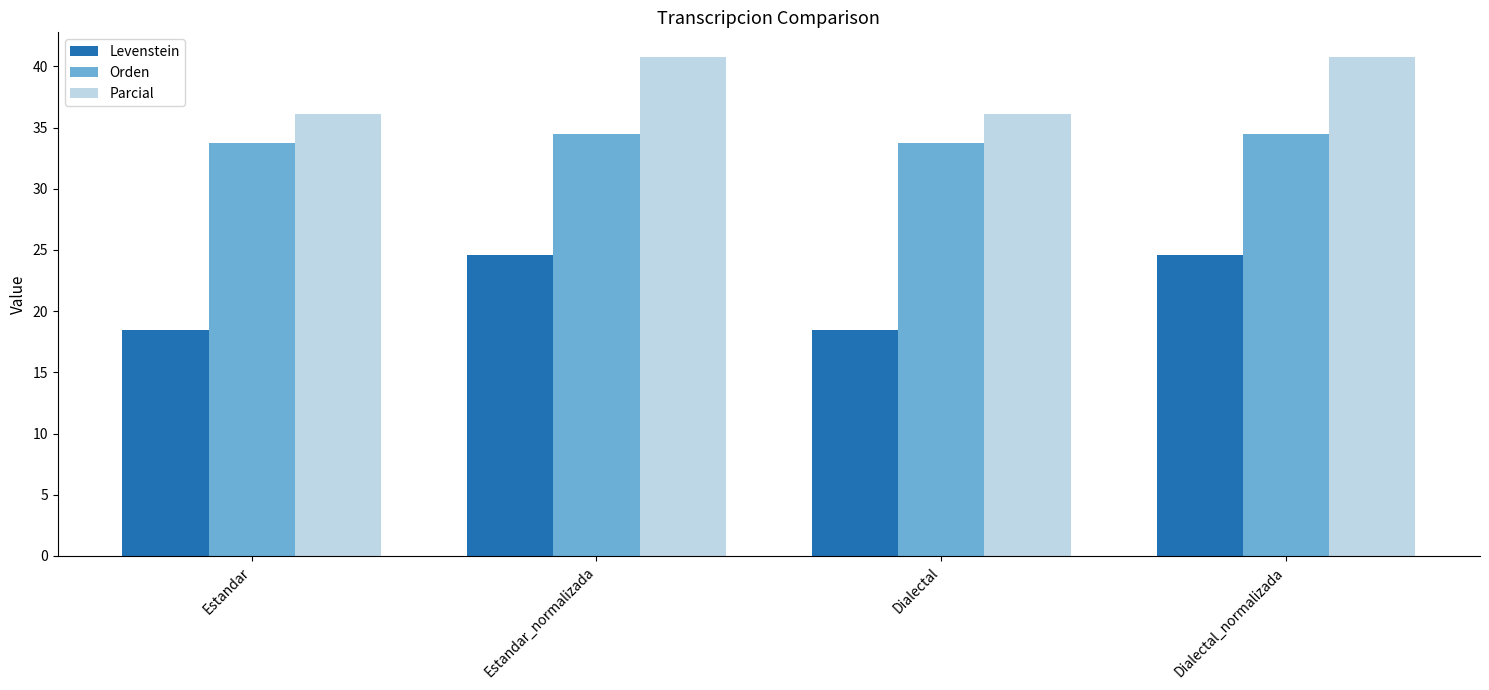

What is the minimum value shown in the chart?

18.5